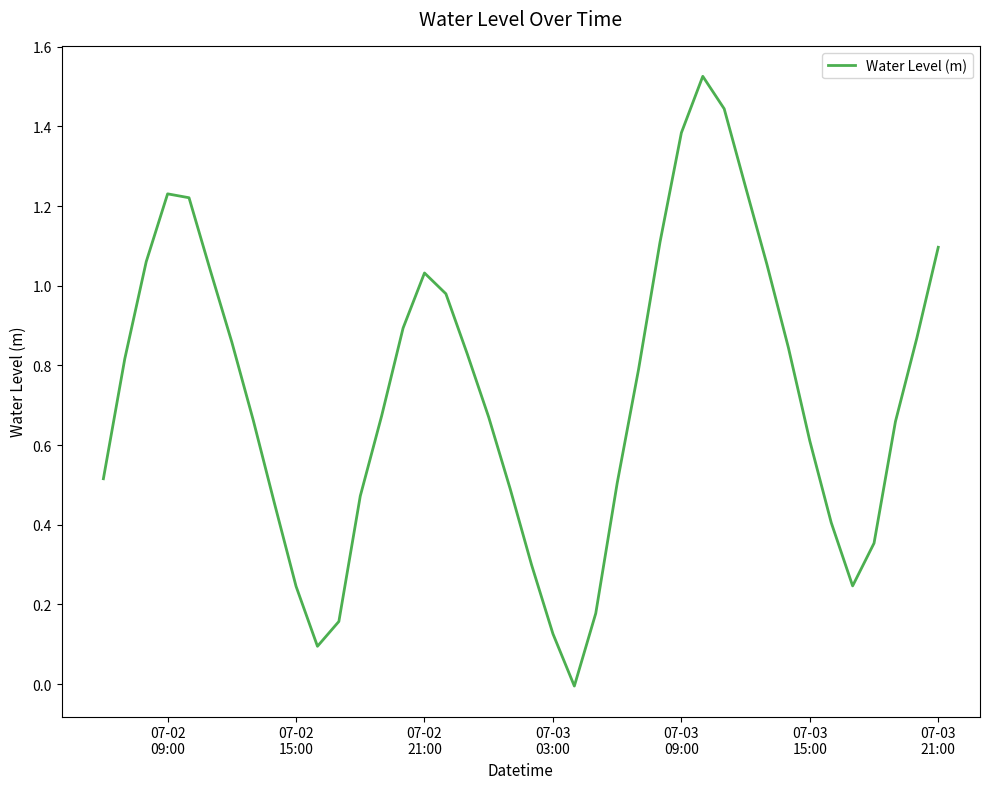

Does the chart display data point markers on the line(s)?

No